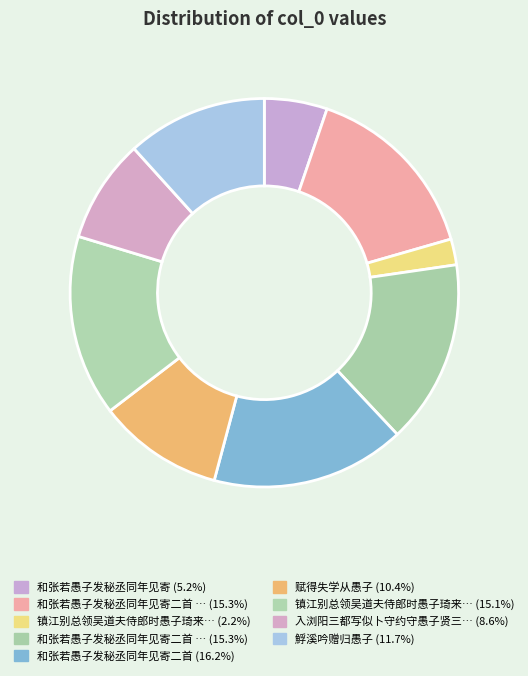

How many slices are in this pie chart?

9